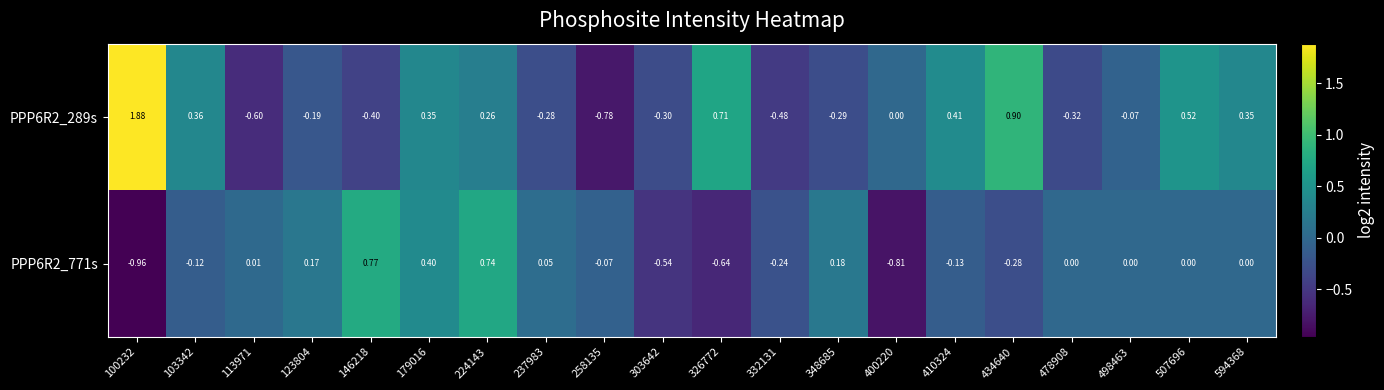

What is the spread (max minus min) of values at 332131?

0.2